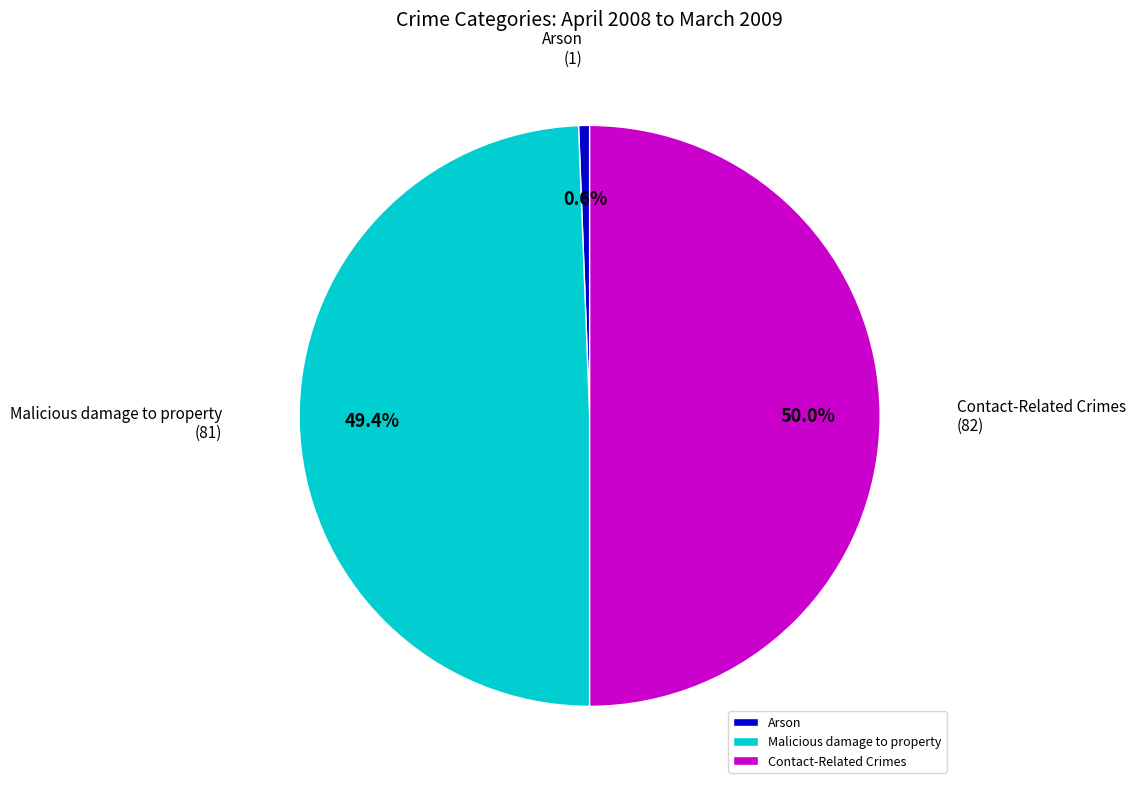

To the nearest percent, what is the average slice percentage?

33%